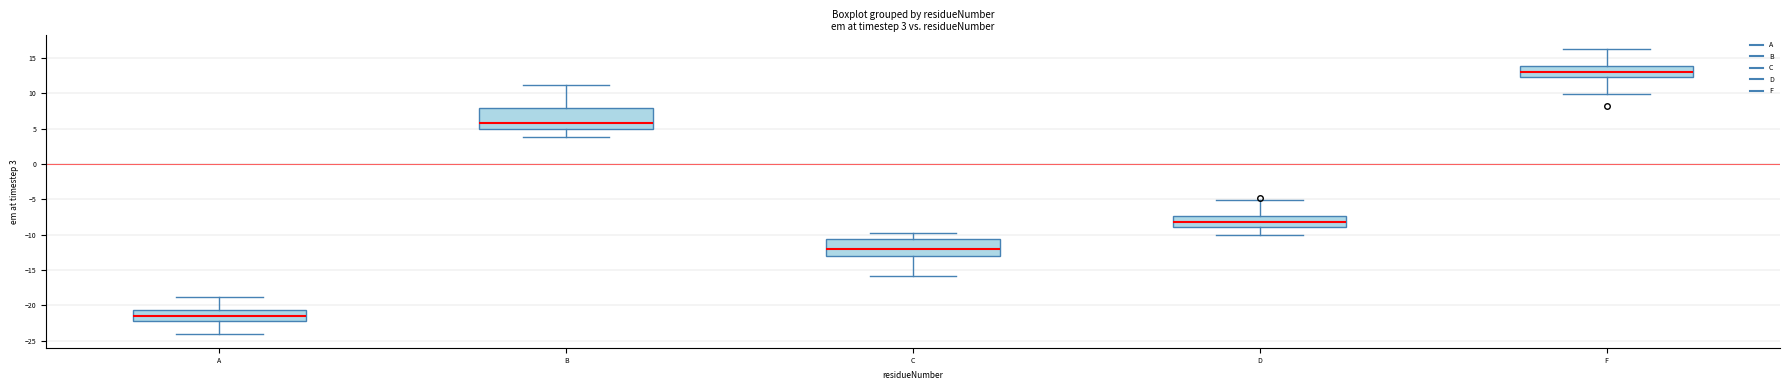

Which box has the highest median line?

F